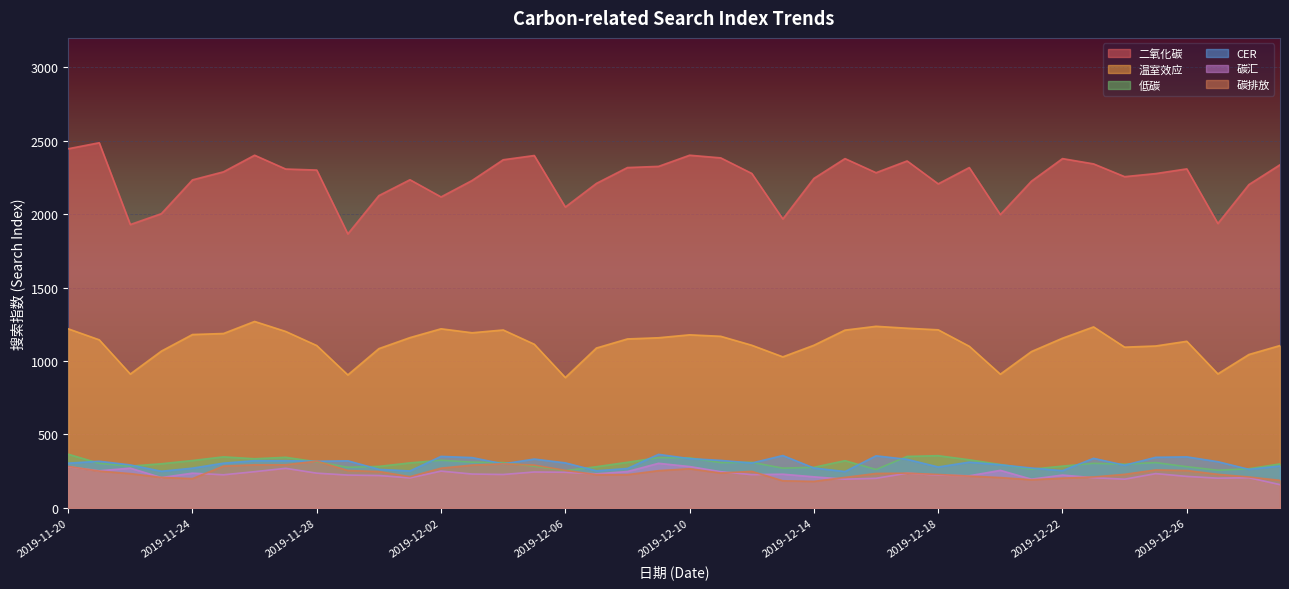

List the labels in order of CER value, smallest first.

2019-12-15, 2019-11-23, 2019-12-01, 2019-12-07, 2019-12-22, 2019-11-30, 2019-12-28, 2019-12-08, 2019-11-24, 2019-12-14, 2019-12-21, 2019-12-18, 2019-12-29, 2019-12-24, 2019-11-22, 2019-12-20, 2019-12-04, 2019-11-20, 2019-11-25, 2019-12-12, 2019-12-06, 2019-12-19, 2019-12-27, 2019-11-21, 2019-11-28, 2019-11-29, 2019-11-26, 2019-11-27, 2019-12-11, 2019-12-17, 2019-12-05, 2019-12-10, 2019-12-23, 2019-12-03, 2019-12-25, 2019-12-26, 2019-12-02, 2019-12-16, 2019-12-13, 2019-12-09